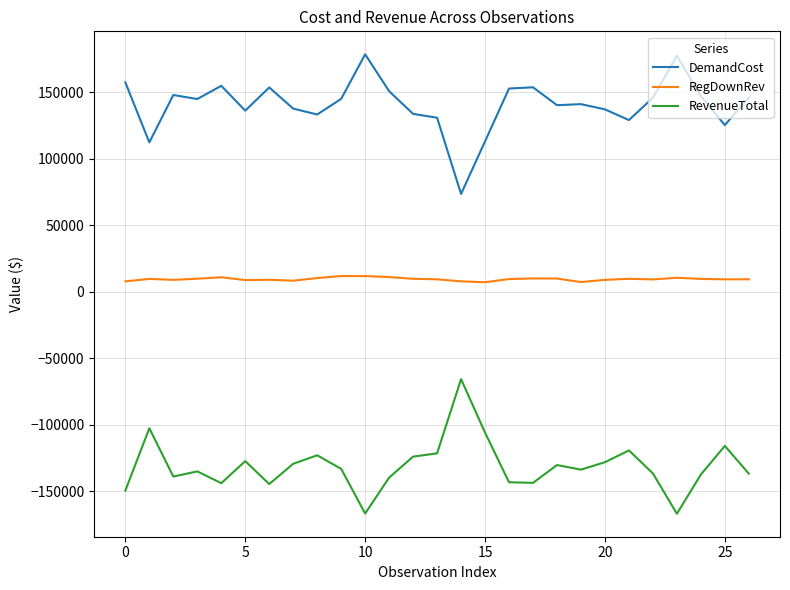

True or false: RegDownRev and DemandCost cross at least once.

False